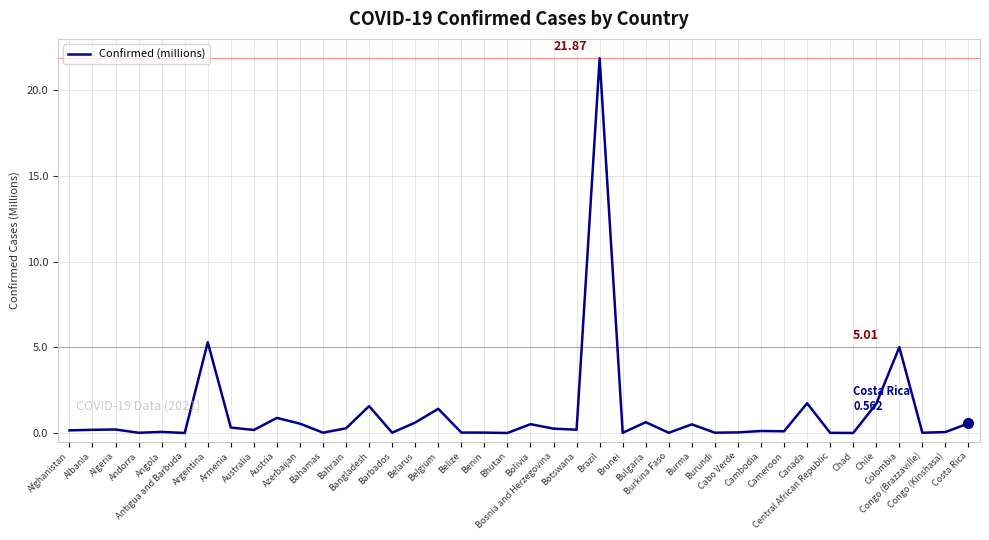

Does the chart display data point markers on the line(s)?

No